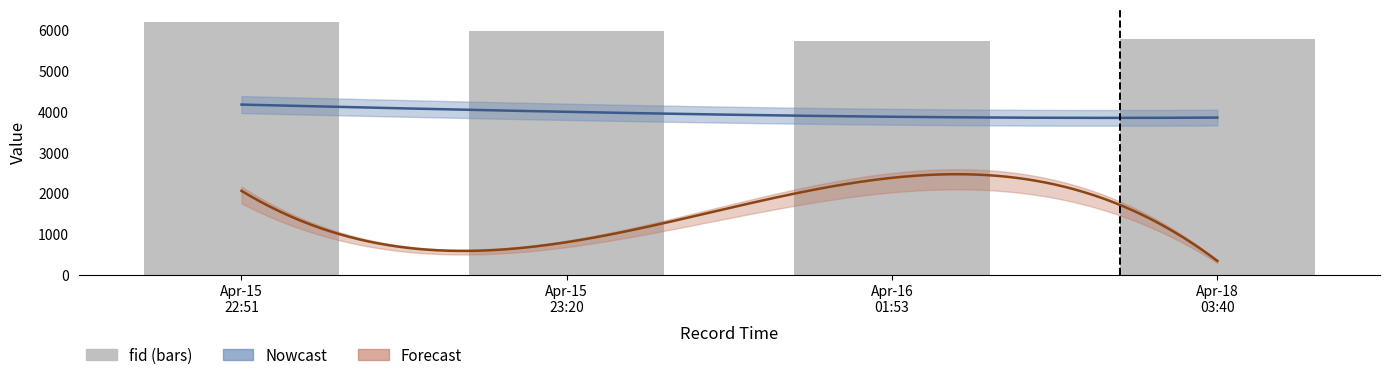

What is the smallest value displayed?

5741